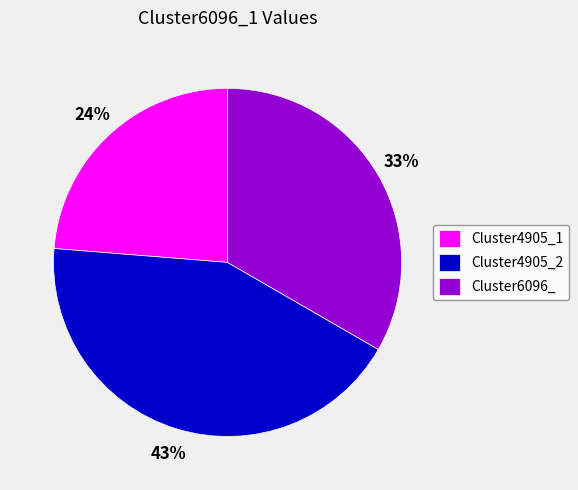

Do Cluster4905_2 and Cluster4905_1 together represent more than half of the pie?

Yes